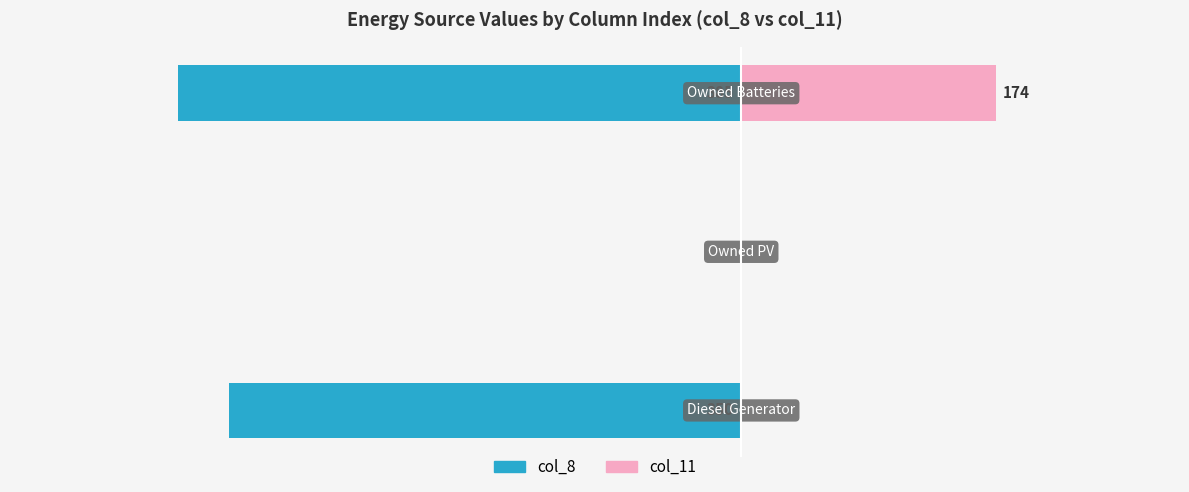

Reading right to left, extract all data points from this chart.

col_8: −300=-385	−400=0	−500=-350
col_11: −300=174	−400=0	−500=0